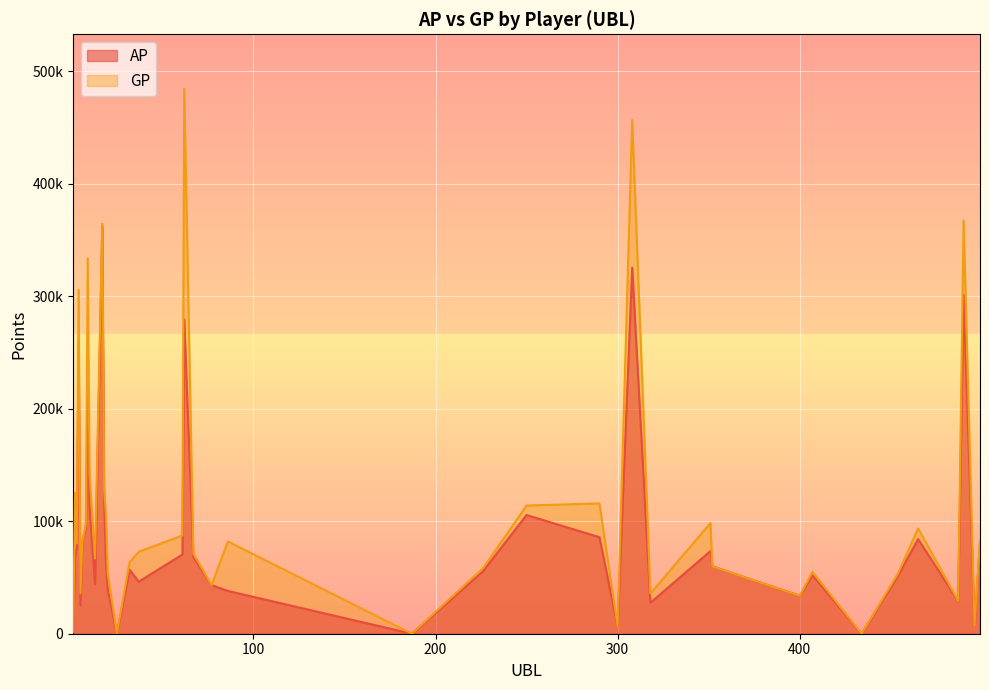

What are all the series names shown in the legend?

AP, GP